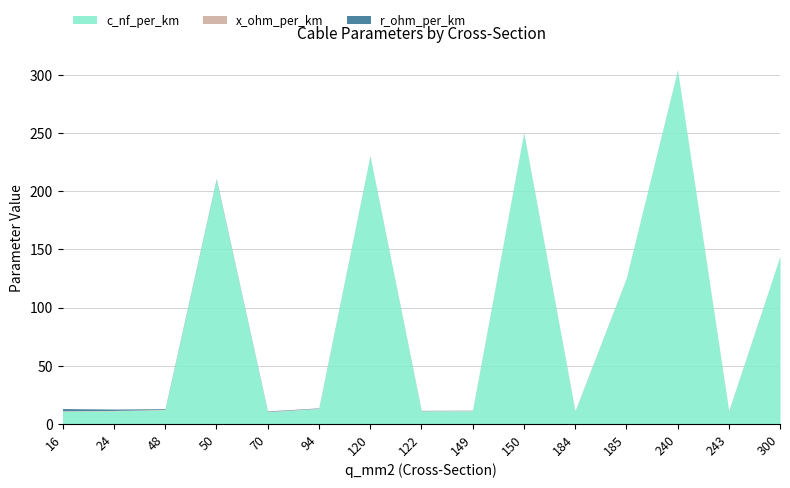

True or false: r_ohm_per_km has a value of 0.2 at 185.

False